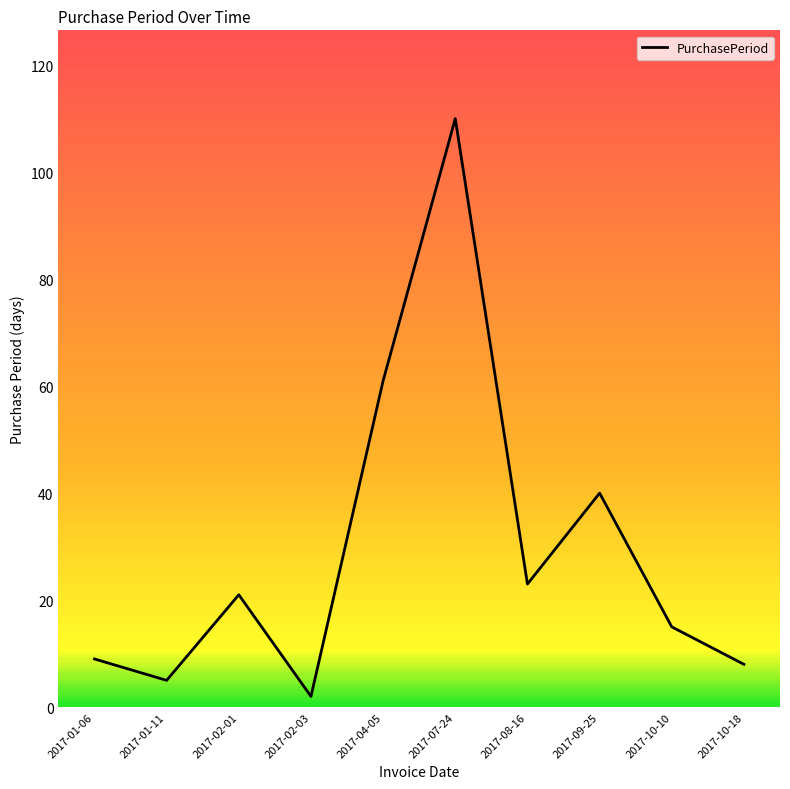

Reading left to right, what are all the values shown in this chart?

9	5	21	2	61	110	23	40	15	8